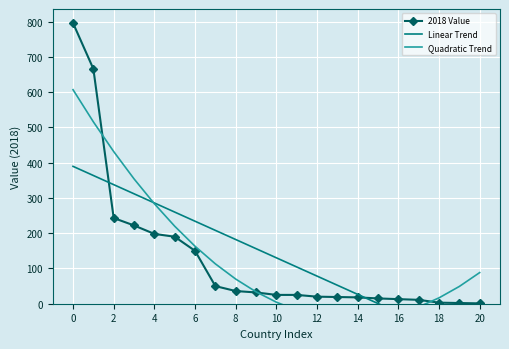

At 19, list the series in order from smallest to largest.

Linear Trend, 2018 Value, Quadratic Trend